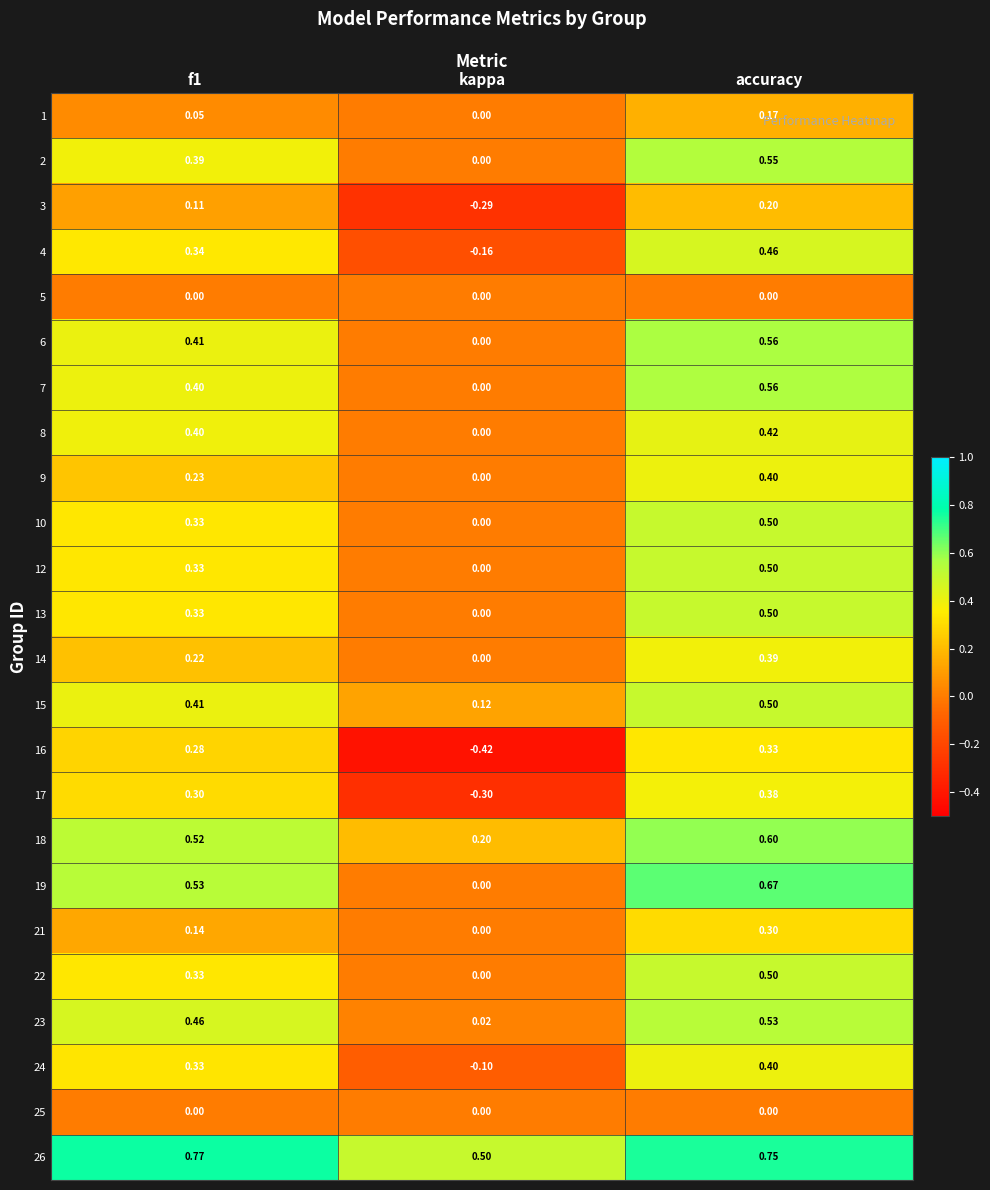

Where is 26 nearest to the value 0?

kappa